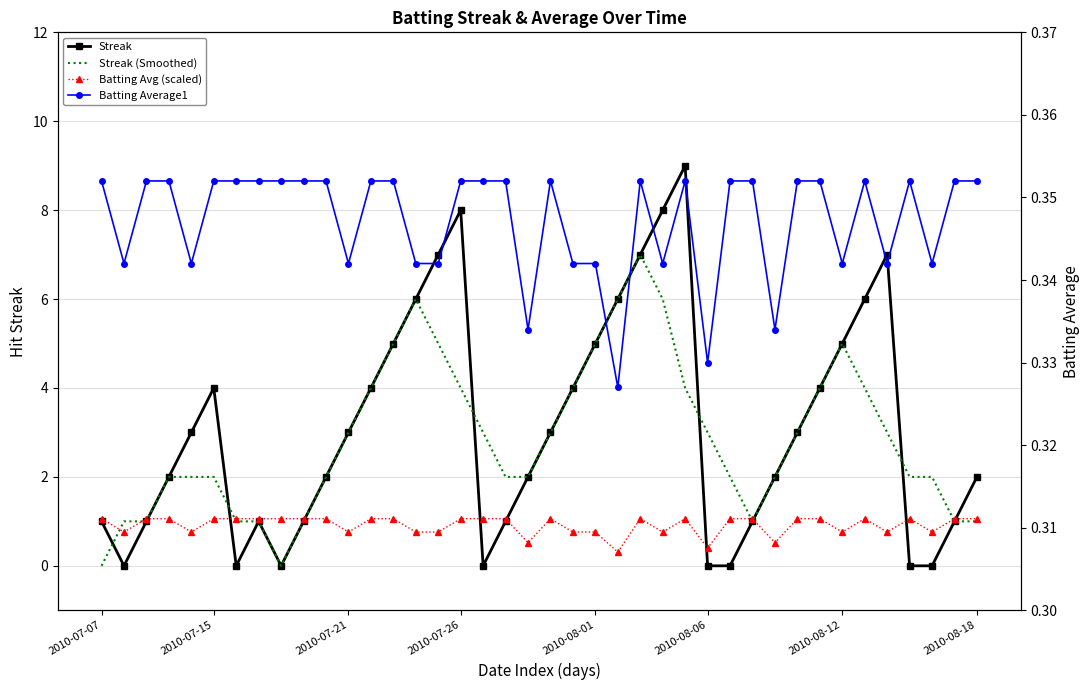

How many data points in Streak are less than 3?

20